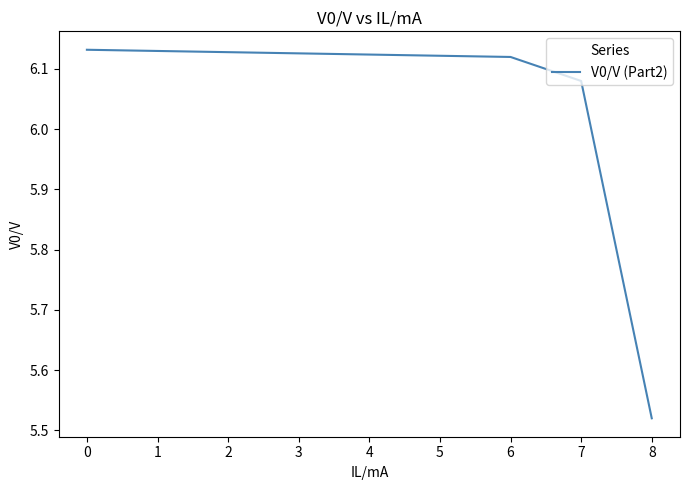

Which label corresponds to the smallest value in the chart?

8